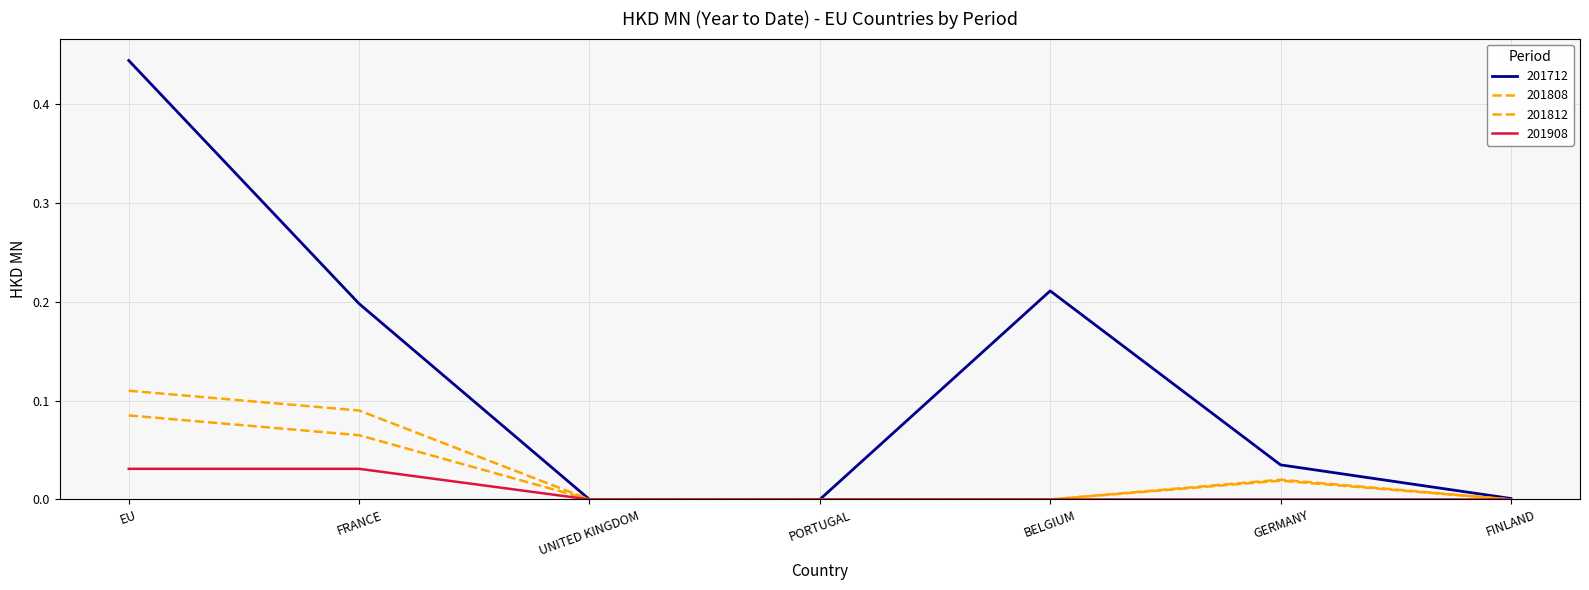

Which has a higher value, BELGIUM or UNITED KINGDOM?

BELGIUM